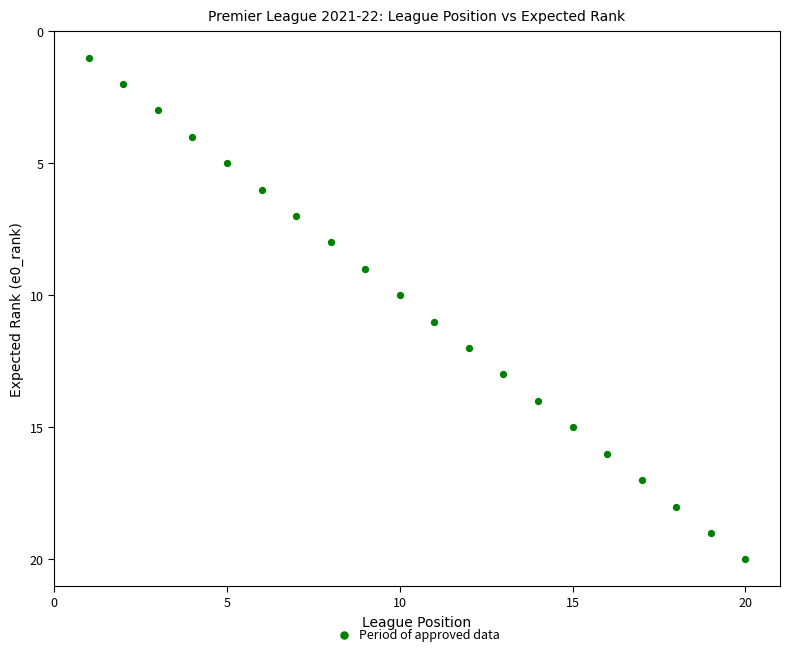

What is the range of X values (max minus min)?

19